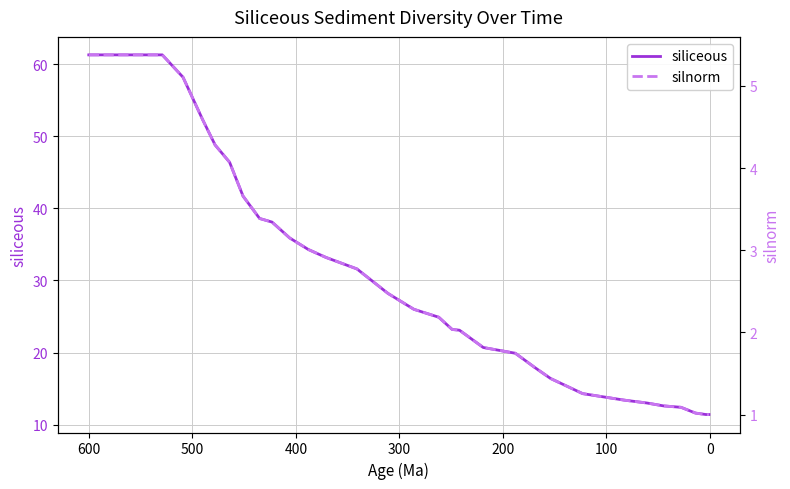

Does the chart display data point markers on the line(s)?

No